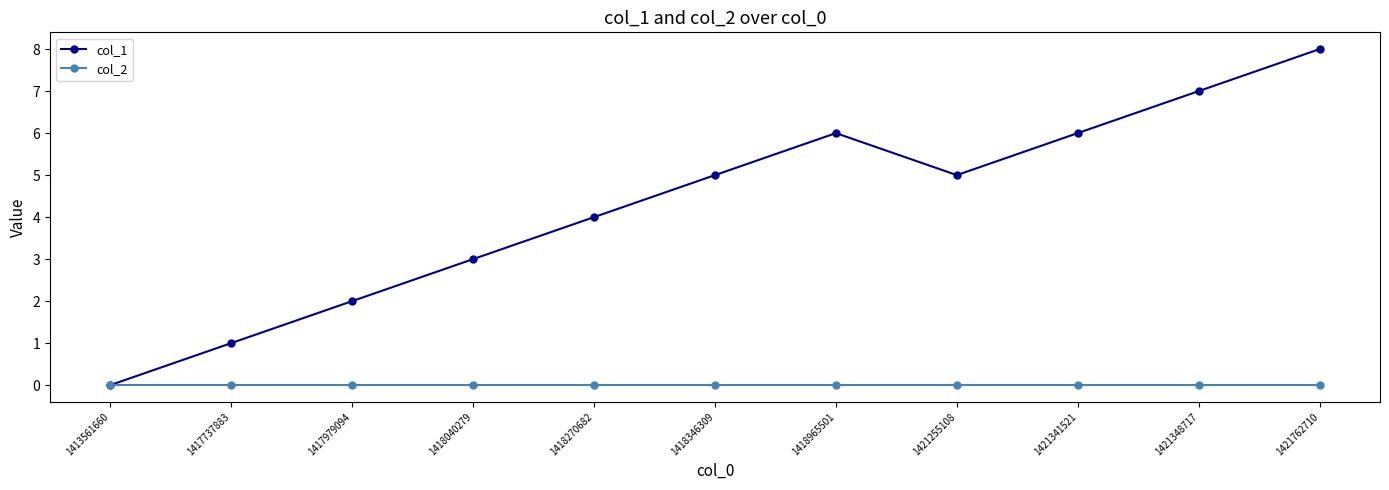

Does the chart have visible grid lines?

No